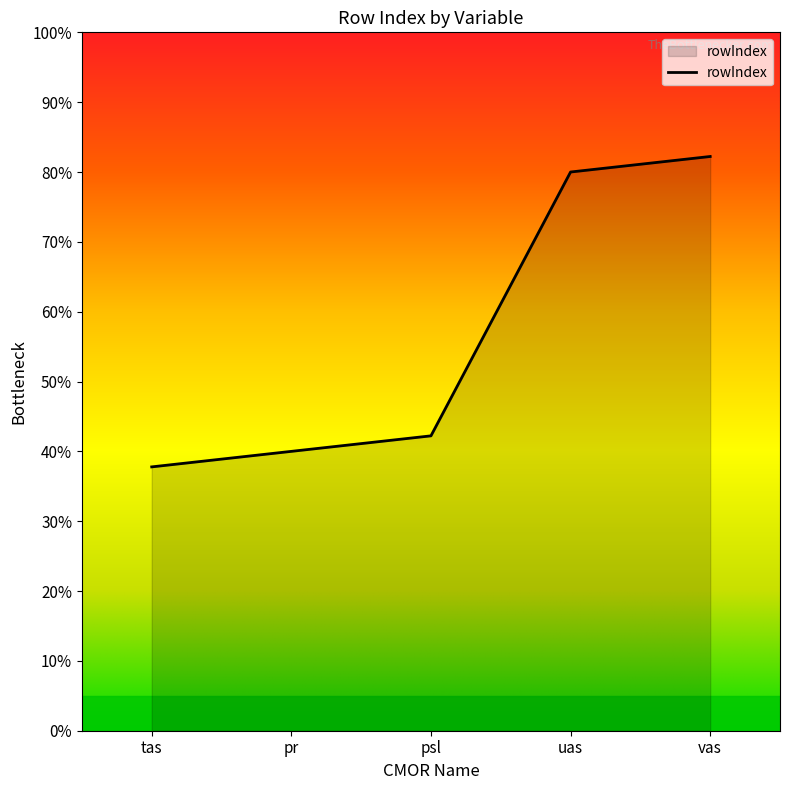

What is the change in value from pr to vas?

+42.2